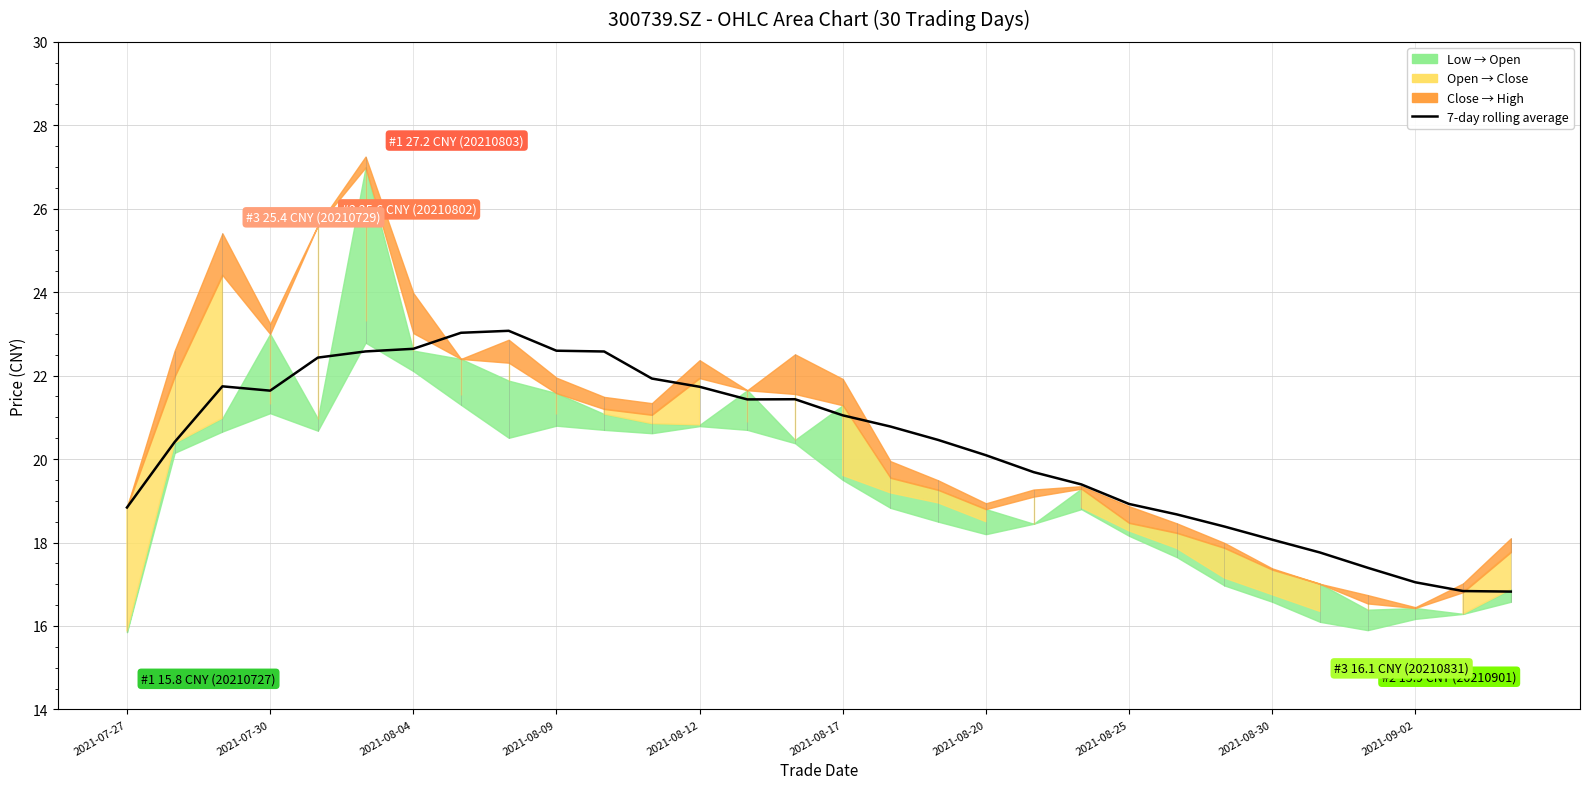

What is the difference between the maximum and minimum values?

6.2